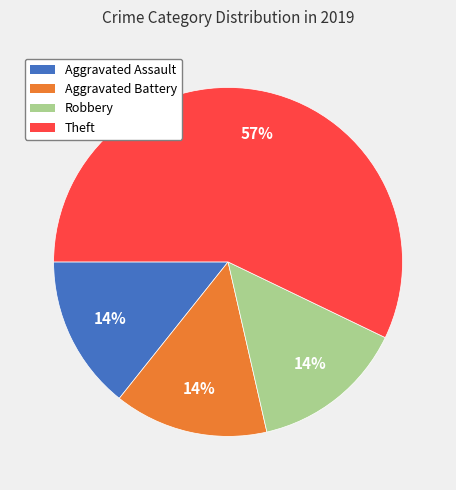

To the nearest percent, what is the average slice percentage?

25%